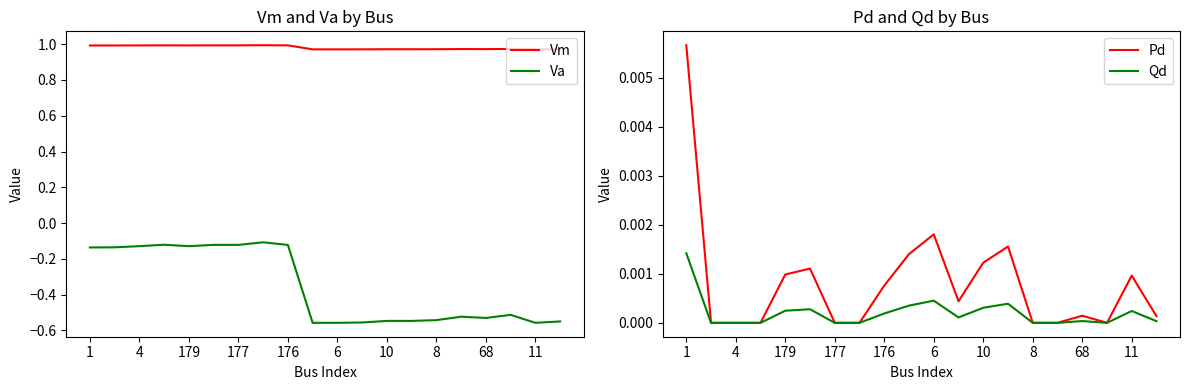

List the series in order of their peak value, lowest first.

Va, Qd, Pd, Vm